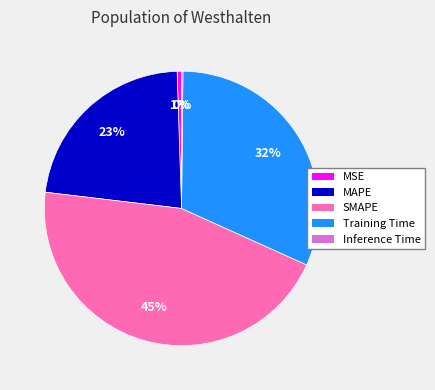

The SMAPE slice represents 53% of the pie. True or false?

False